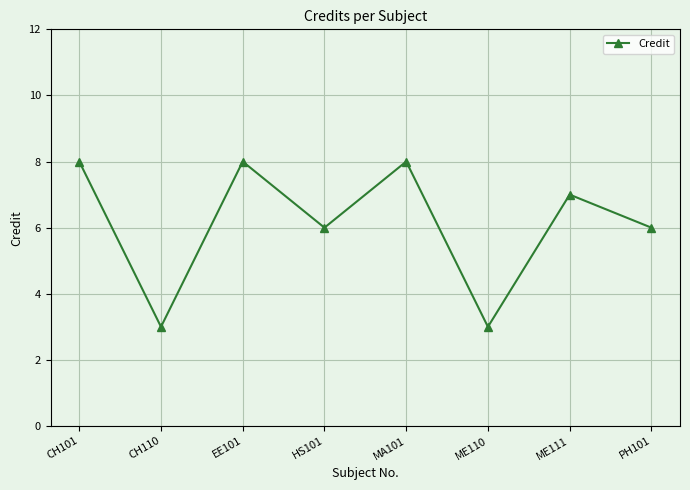

True or false: there are more than 2 points higher than both neighbors.

True